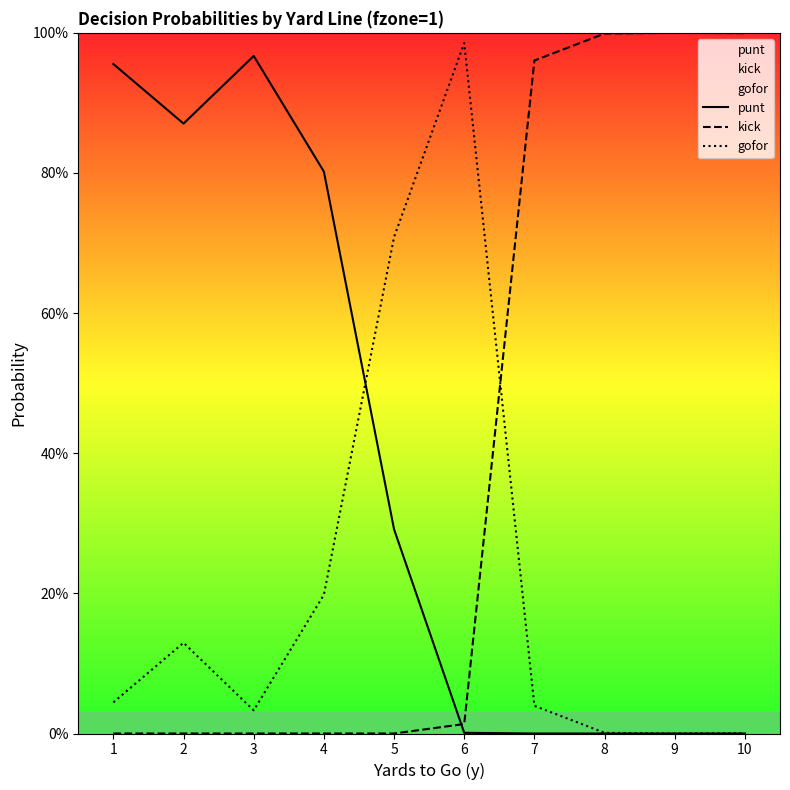

How many intersections are there between punt and gofor?

1